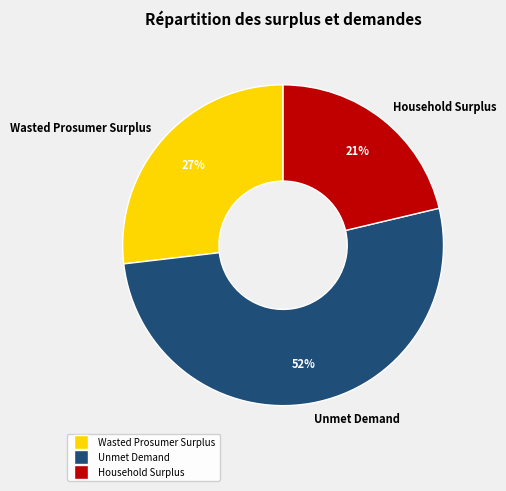

Do Household Surplus and Wasted Prosumer Surplus together represent more than half of the pie?

No